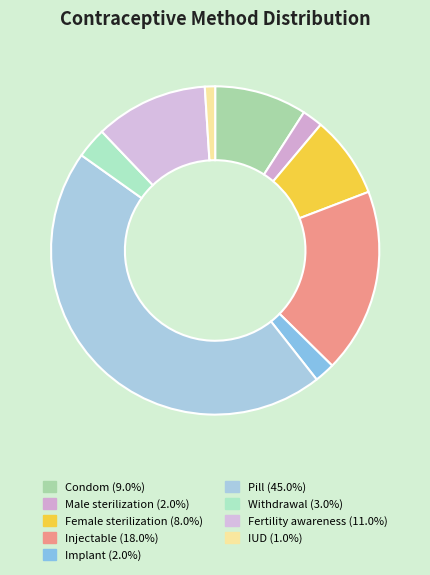

How many slices are in this pie chart?

9